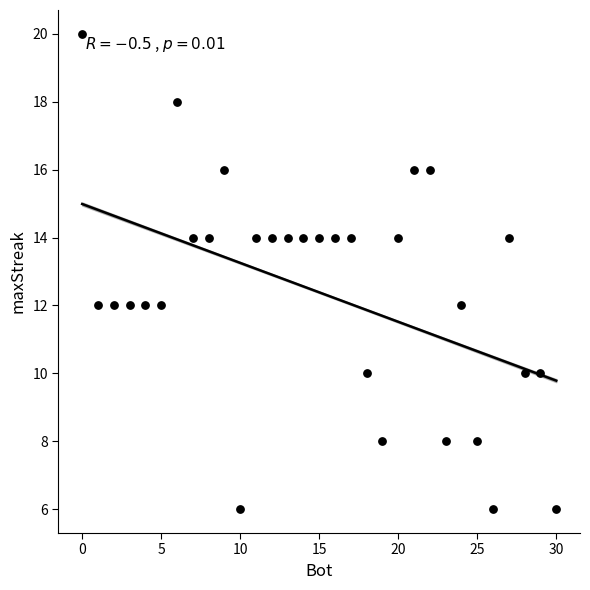

What is the range of Y values (max minus min)?

14